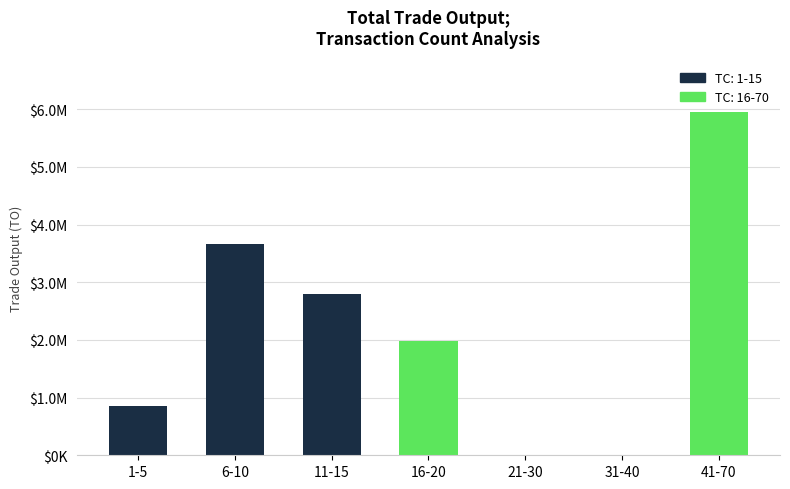

What is the average value?

2179306